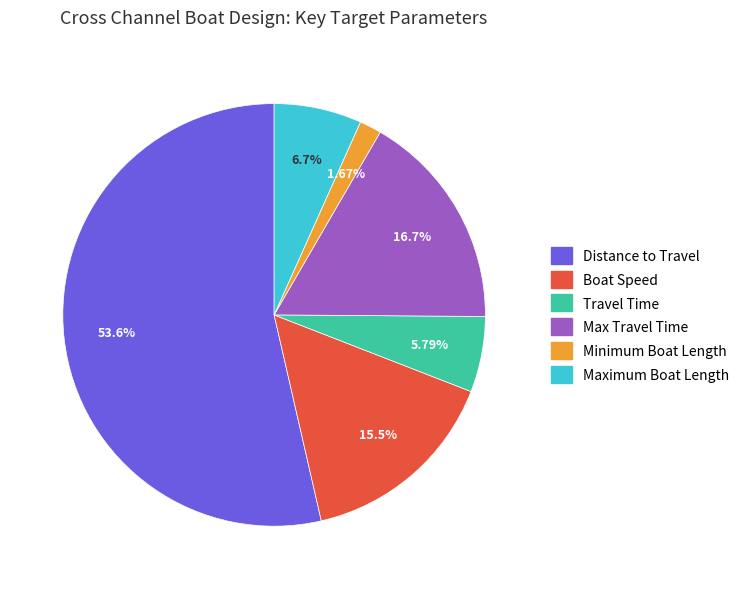

To the nearest percent, what is the difference between the largest and smallest slice percentages?

52%